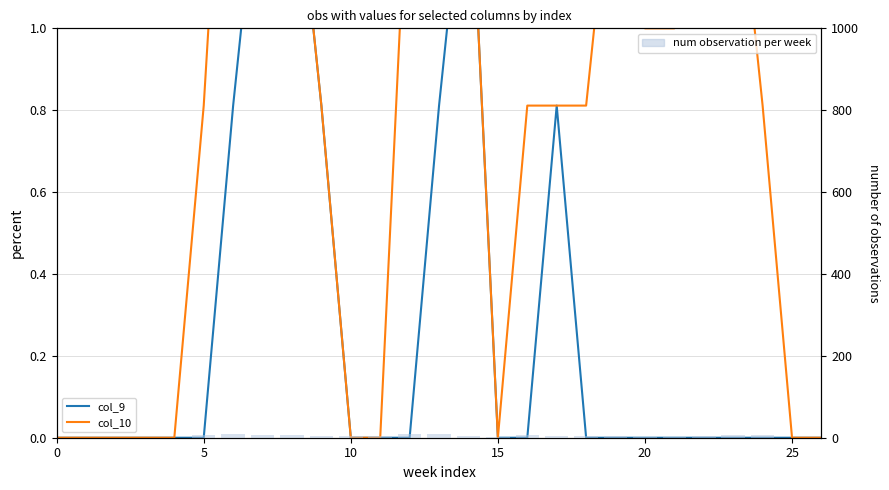

Is it true that num observation per week equals 7.0 at 10?

False